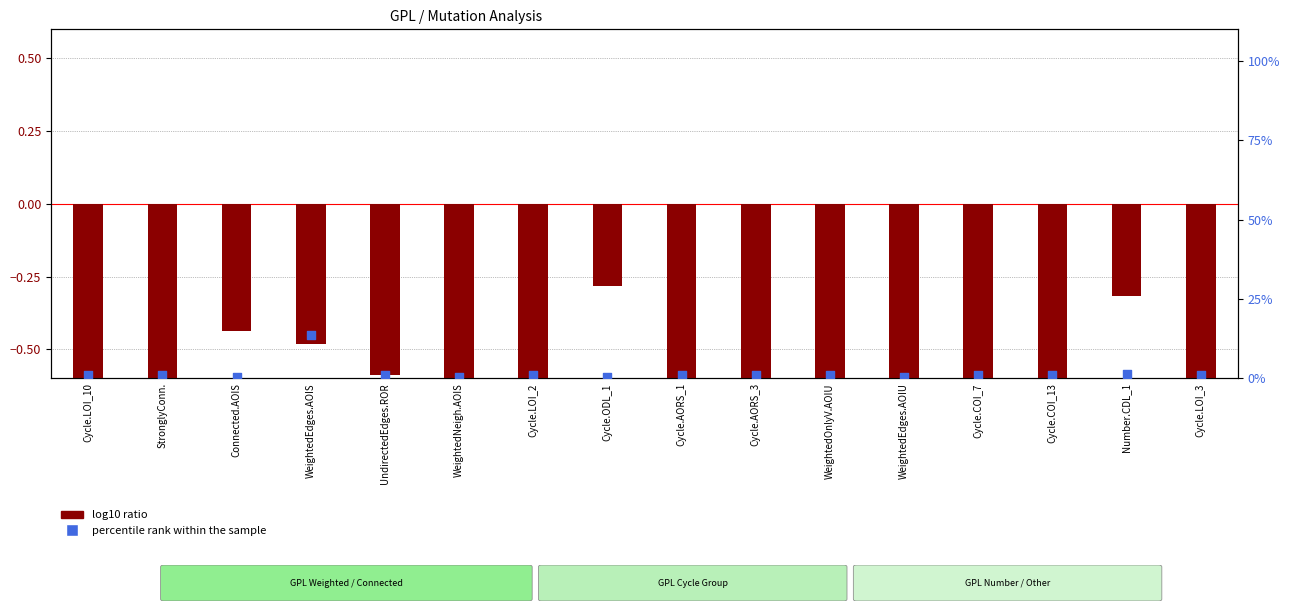

Which series has the widest spread of Y values?

percentile rank within the sample